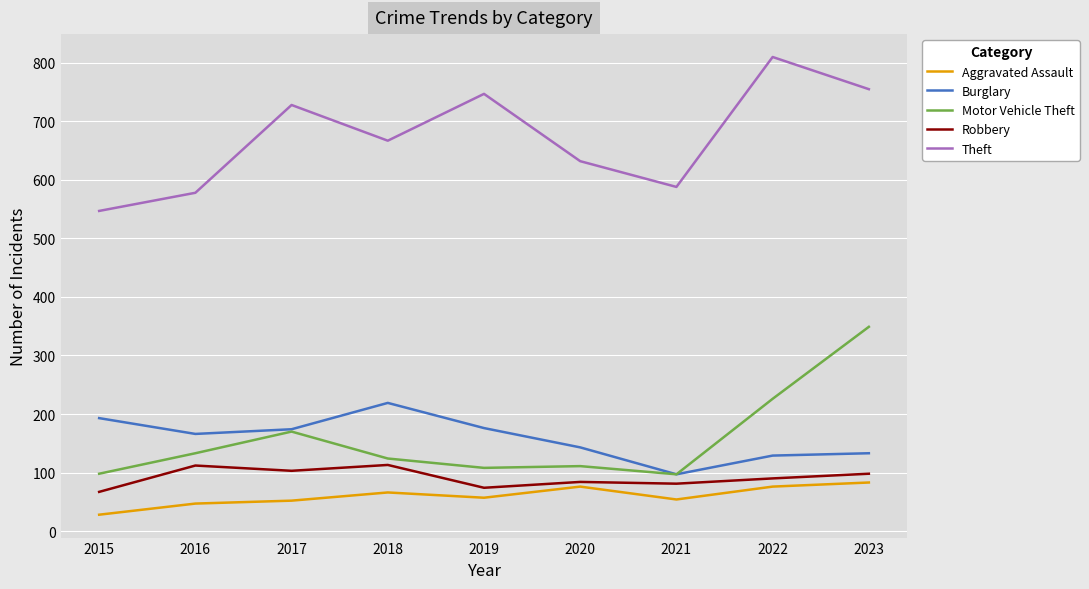

How many series are shown in this chart?

5